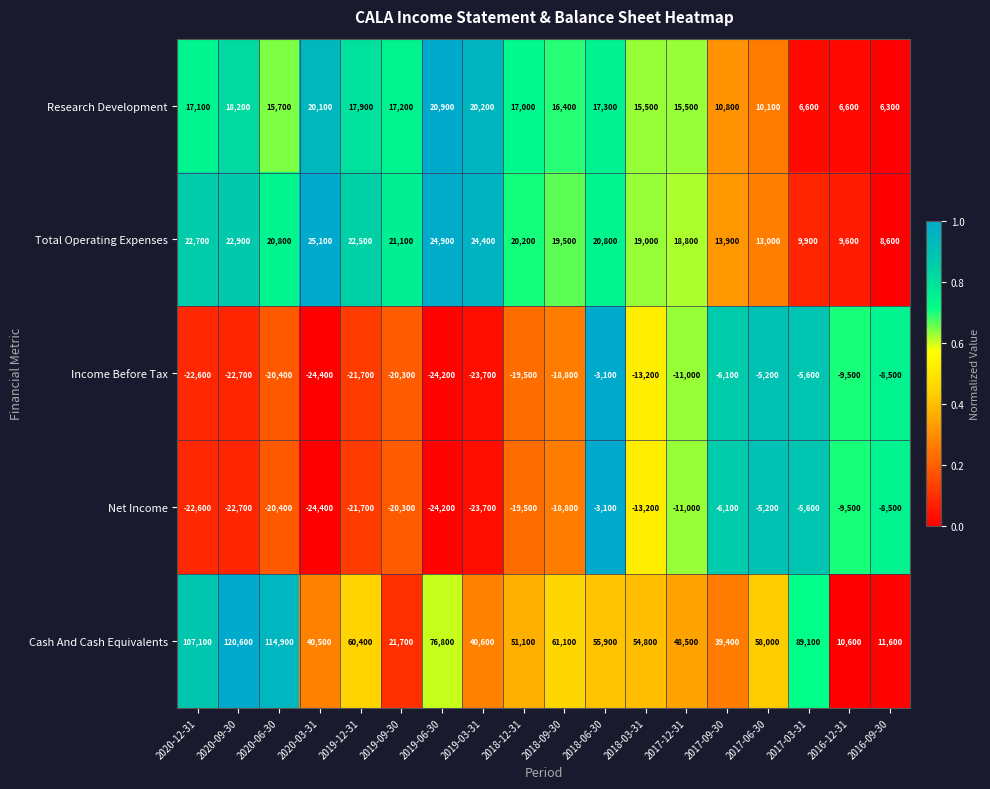

Is it true that Net Income equals -22600 at 2020-12-31?

True